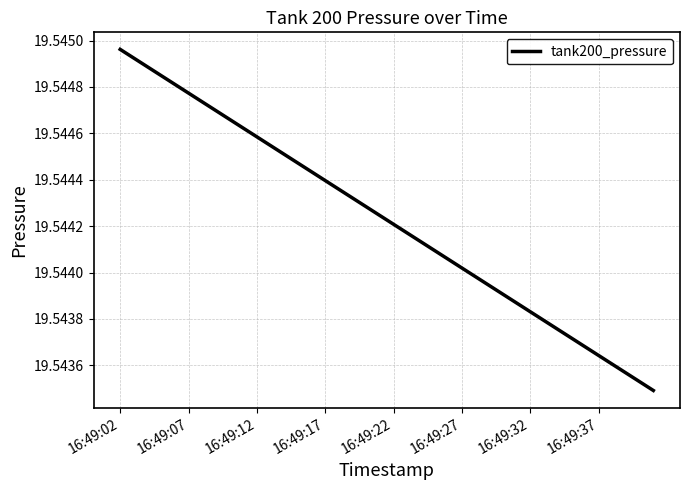

At which category does the chart reach its peak across all series?

16:49:02